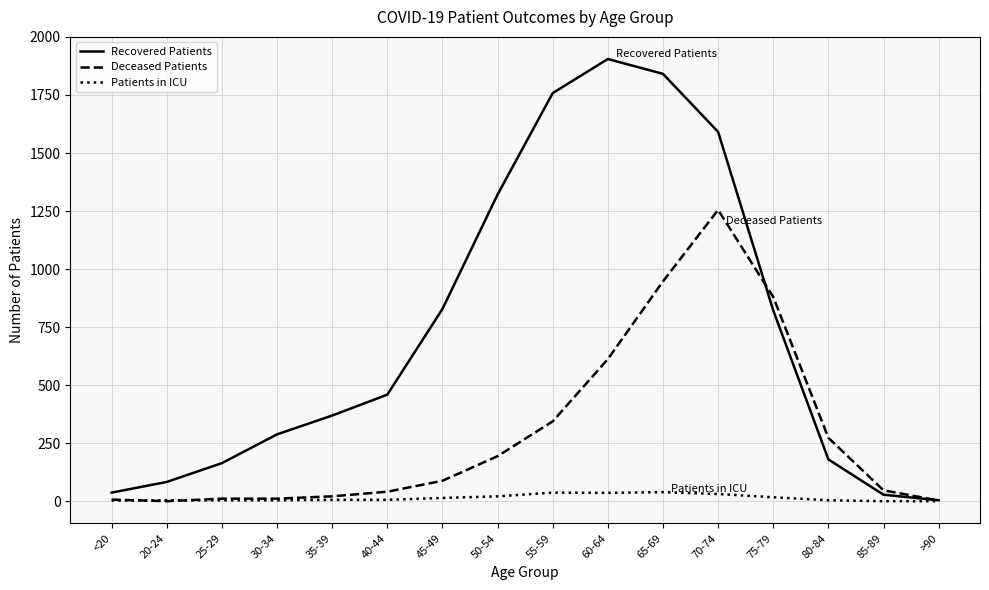

Which series has the largest range (max minus min)?

Recovered Patients